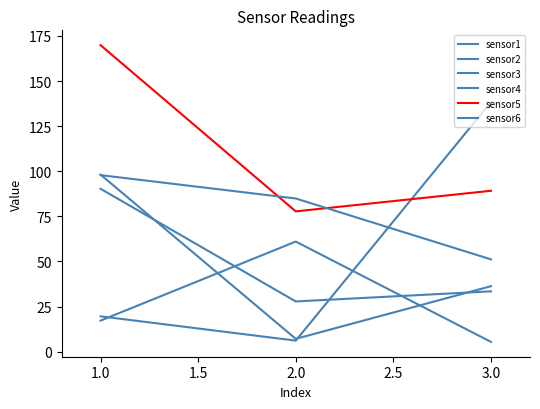

Is this an area chart (filled region under the line)?

No